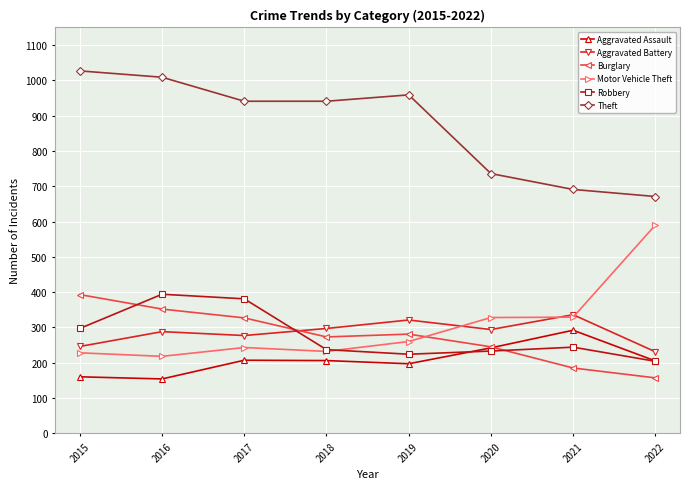

At how many categories does at least one series exceed 622?

8